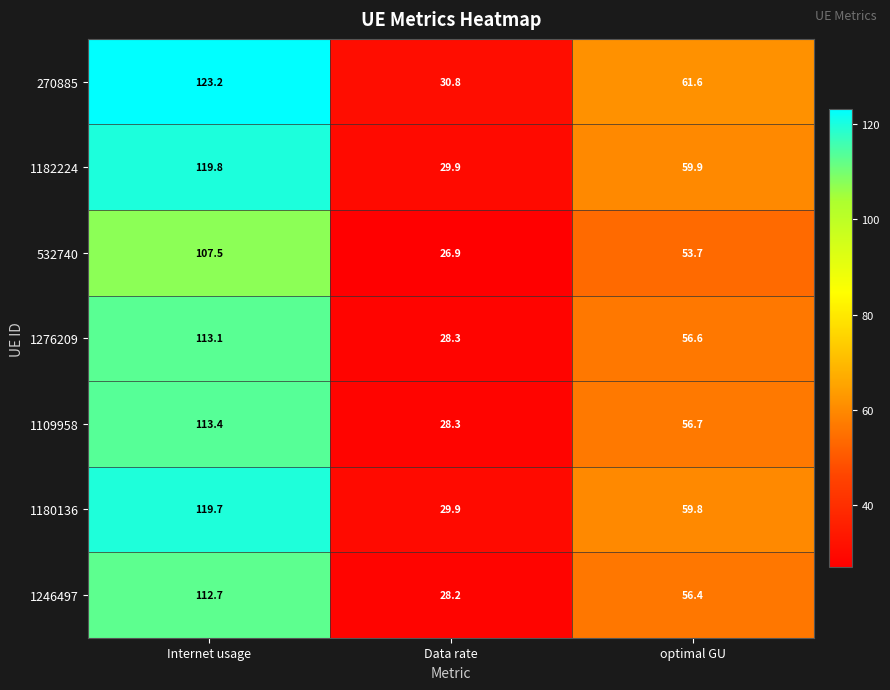

Reading right to left, extract all data points from this chart.

270885: 61.6	30.8	123.2
1182224: 59.9	29.9	119.8
532740: 53.7	26.9	107.5
1276209: 56.6	28.3	113.1
1109958: 56.7	28.3	113.4
1180136: 59.8	29.9	119.7
1246497: 56.4	28.2	112.7